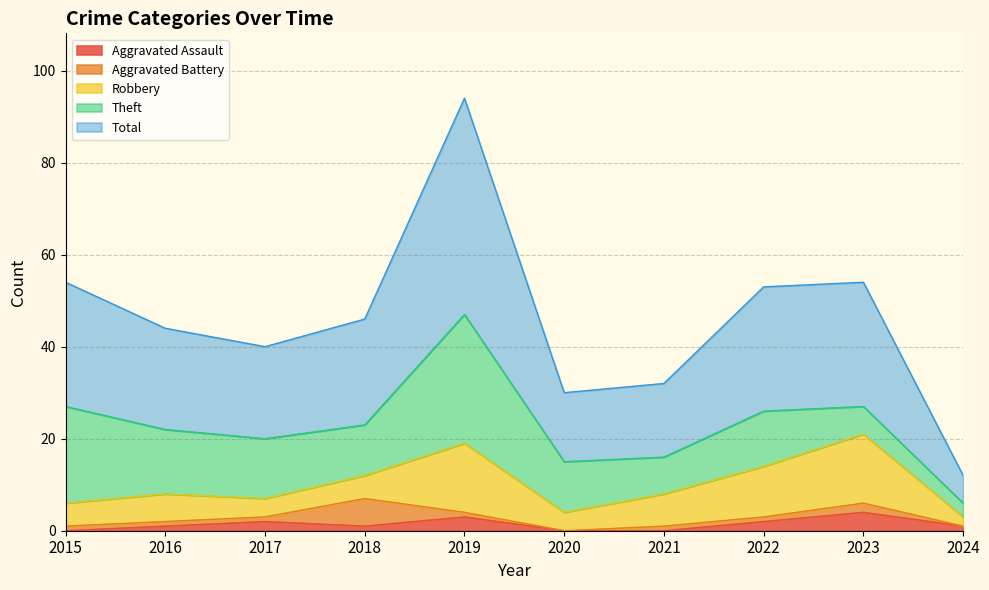

In Robbery, how many points are lower than both neighbors (excluding endpoints)?

2